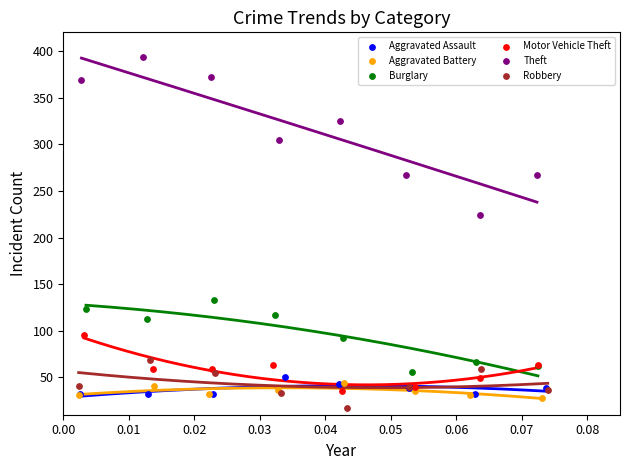

What are all the series names shown in the legend?

Aggravated Assault, Aggravated Battery, Burglary, Motor Vehicle Theft, Theft, Robbery